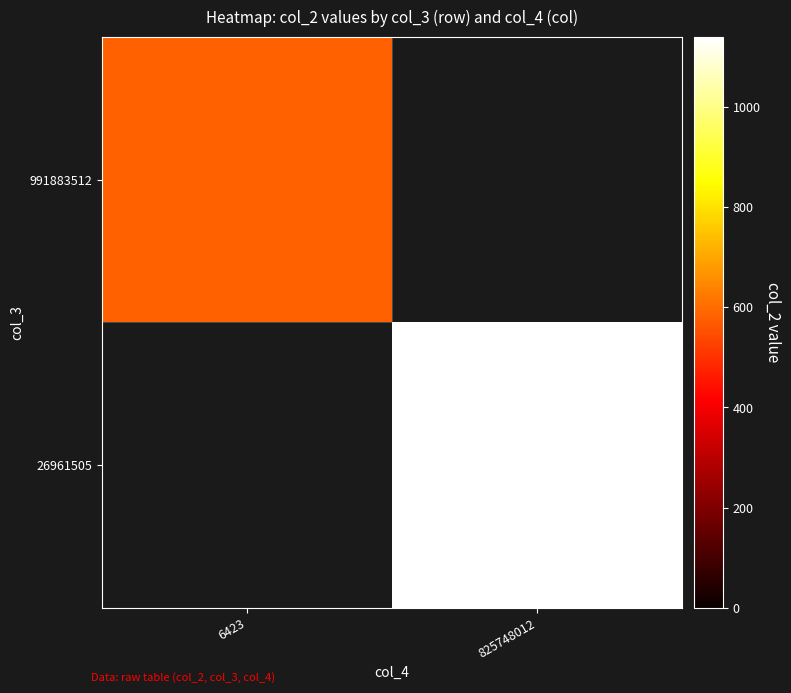

Which label corresponds to the smallest value in the chart?

825748012